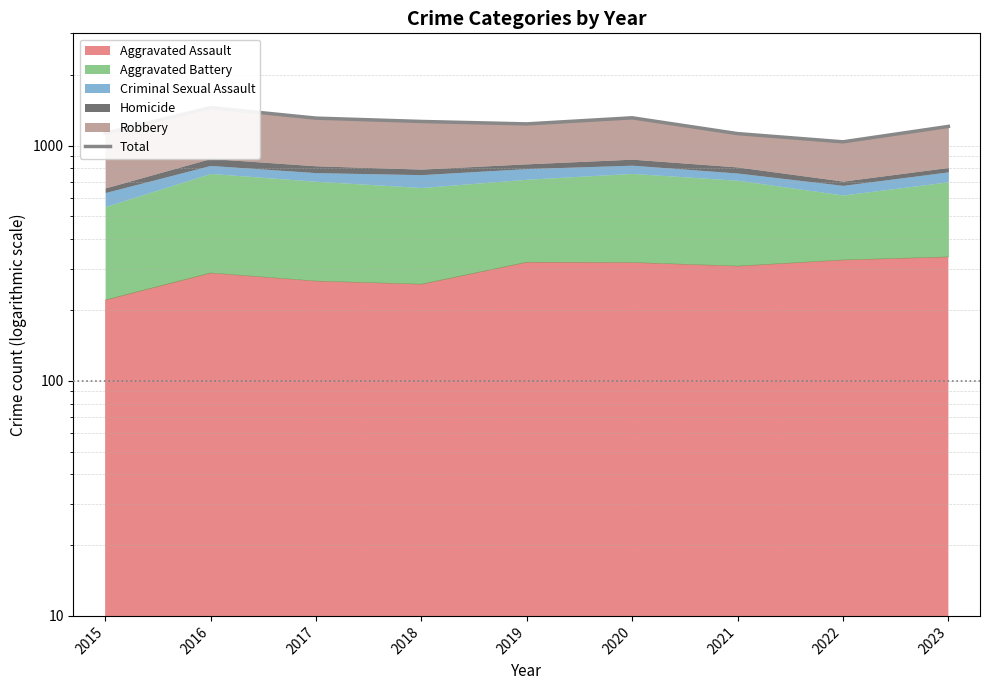

How many points are lower than both their immediate neighbors (excluding endpoints)?

2